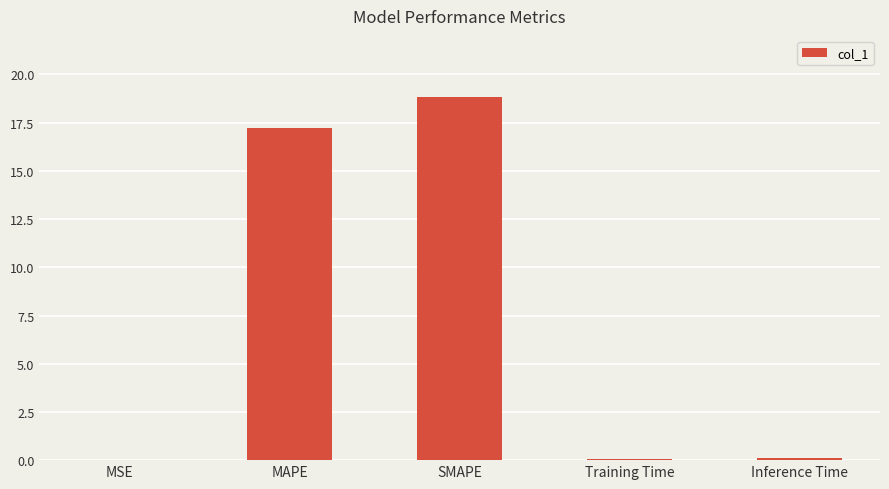

What is the average value?

7.2